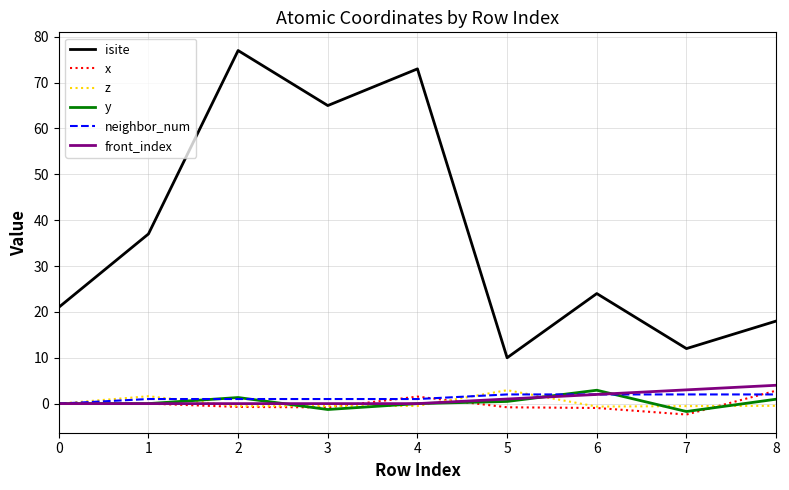

Does the chart have visible grid lines?

Yes